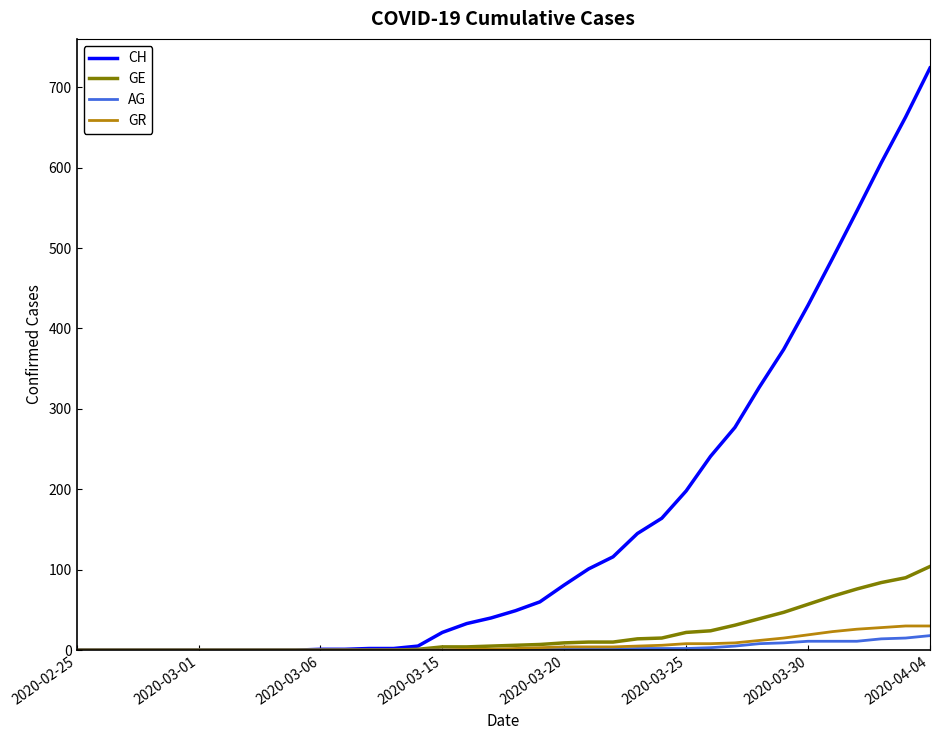

What is the highest value of the GE series?

104